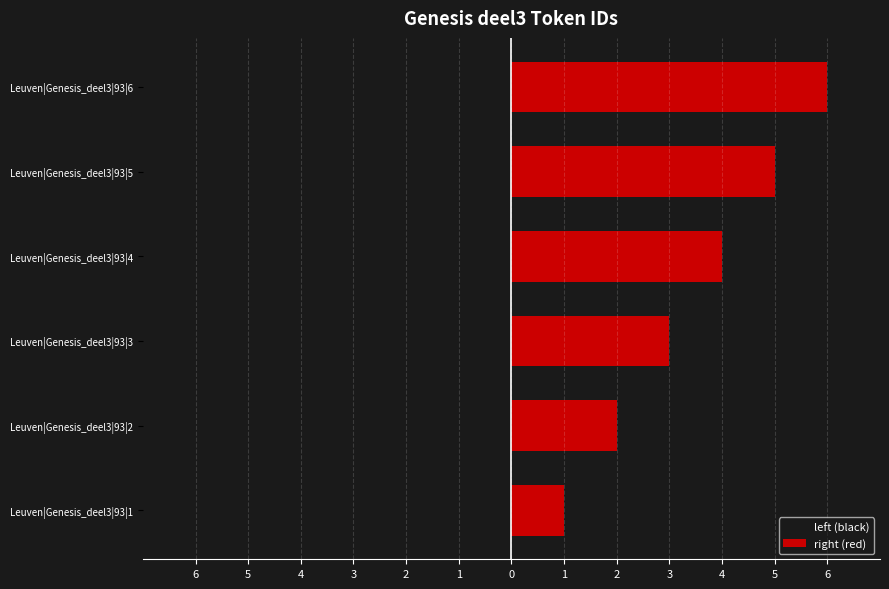

At which category is the sum across all series the highest?

Leuven|Genesis_deel3|93|1